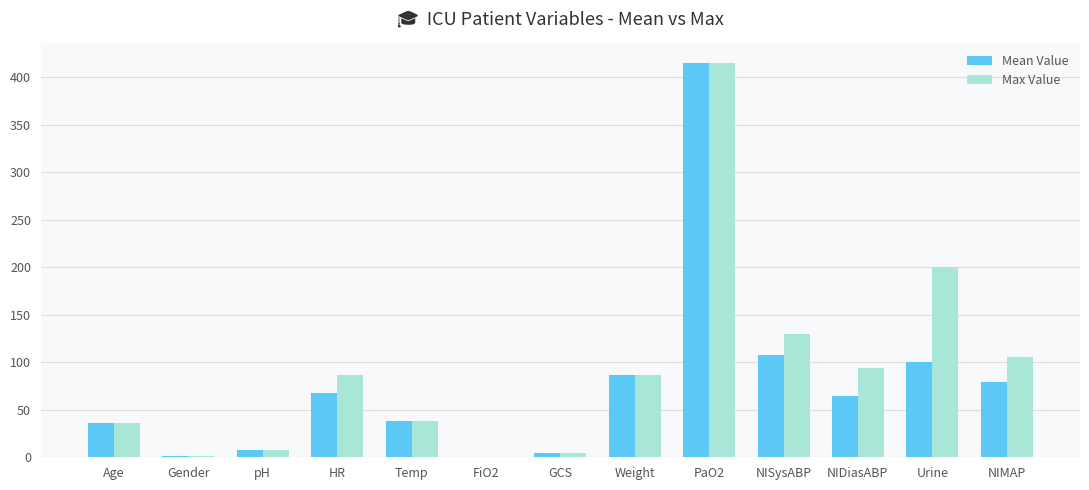

At which category is the sum across all series the highest?

PaO2